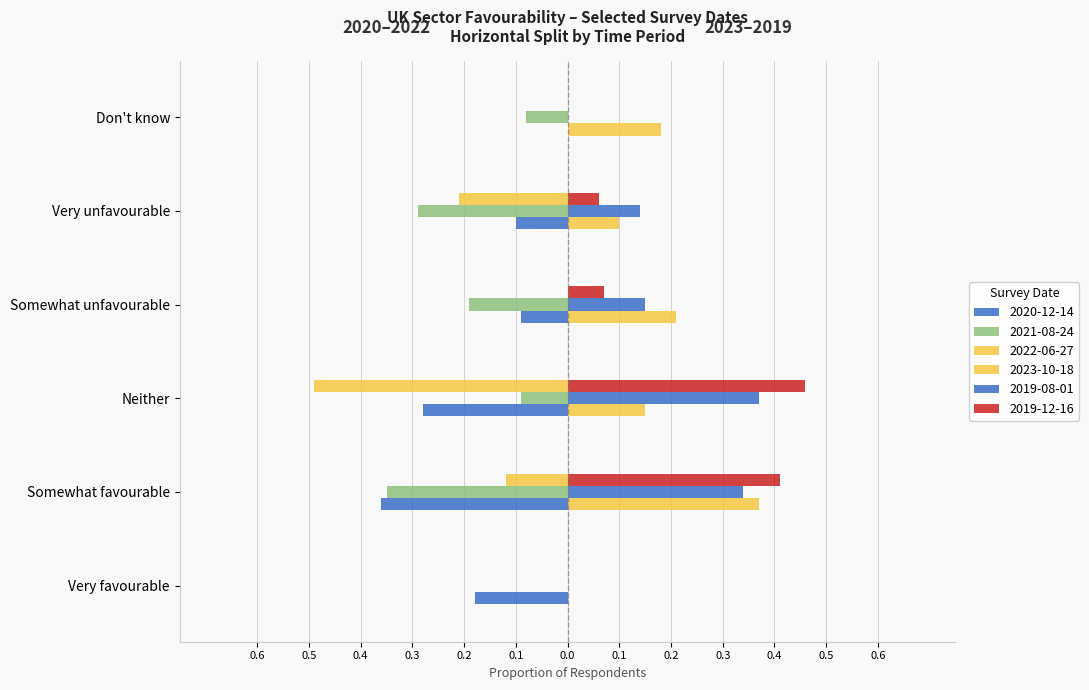

What is the difference between the 2020-12-14 values at Neither and Somewhat unfavourable?

0.2